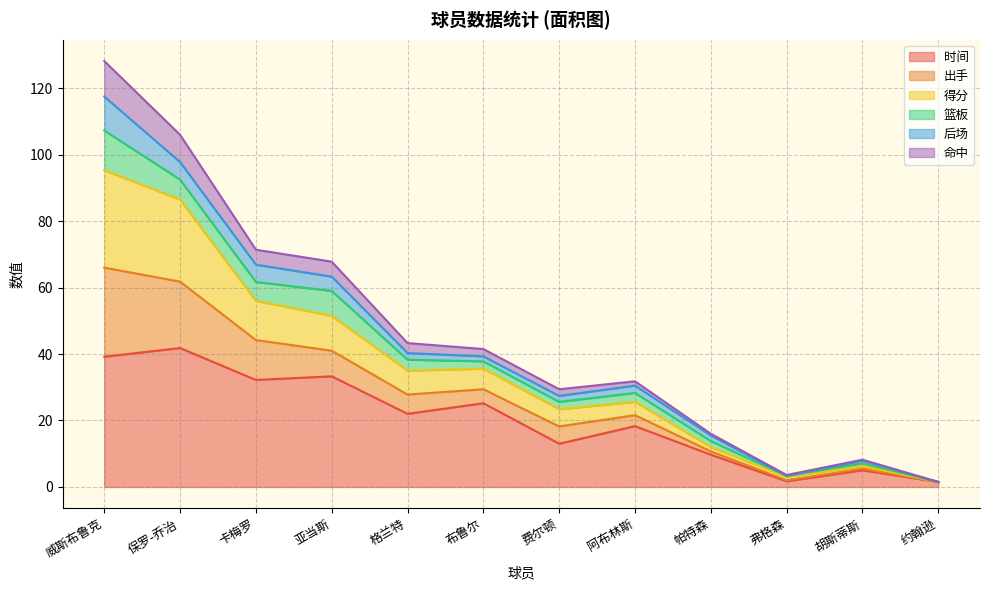

What is the value of the 命中 point at the 12th from the left?

1.5